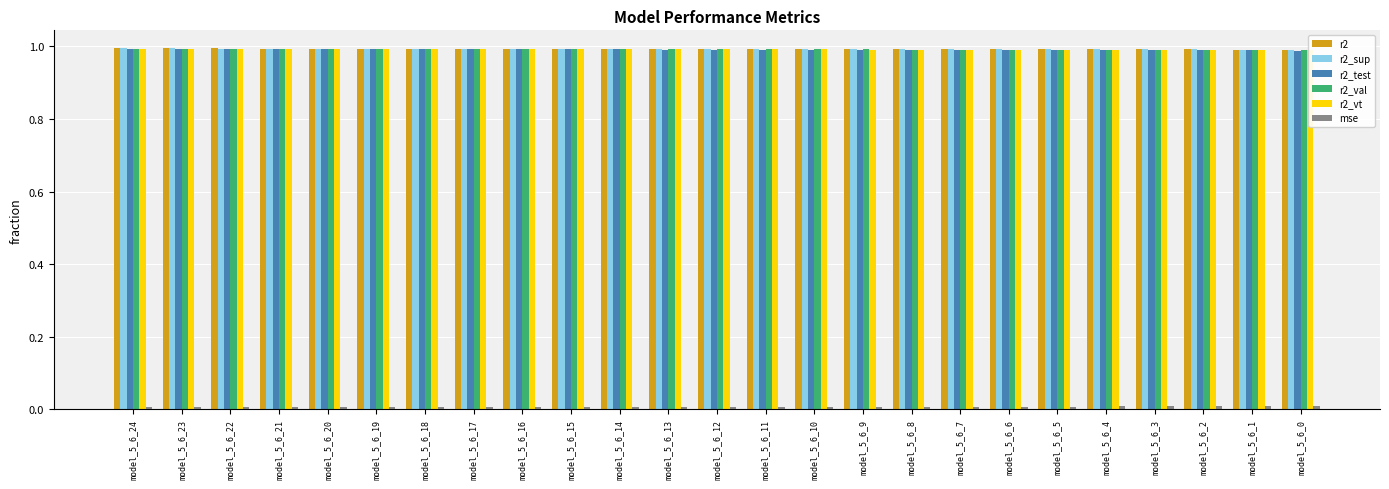

Which has a higher value, model_5_6_1 or model_5_6_11?

model_5_6_11